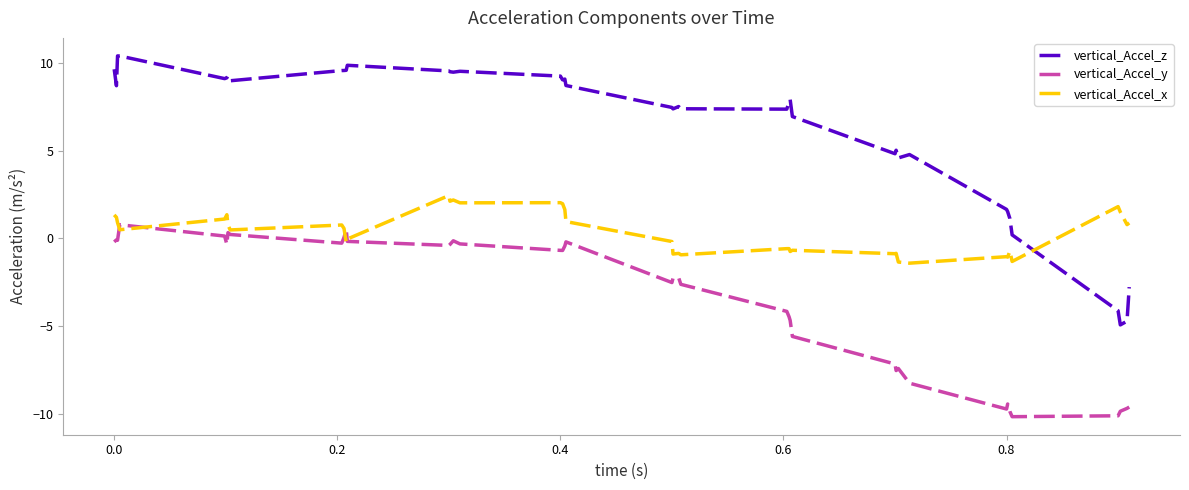

Which series has the largest total across all categories?

vertical_Accel_z